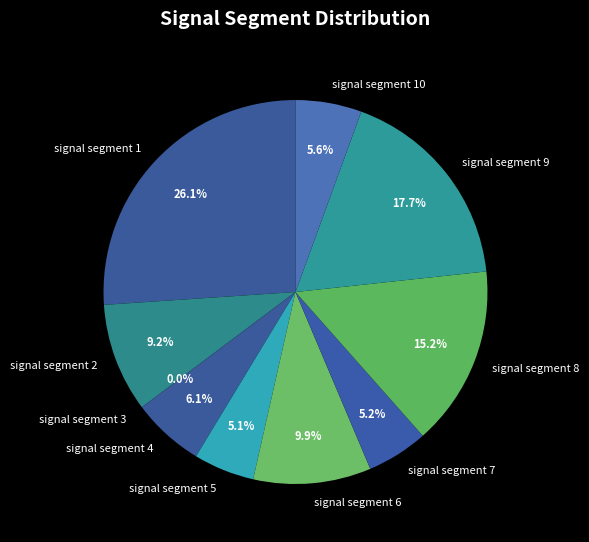

Does any single category account for the majority?

No